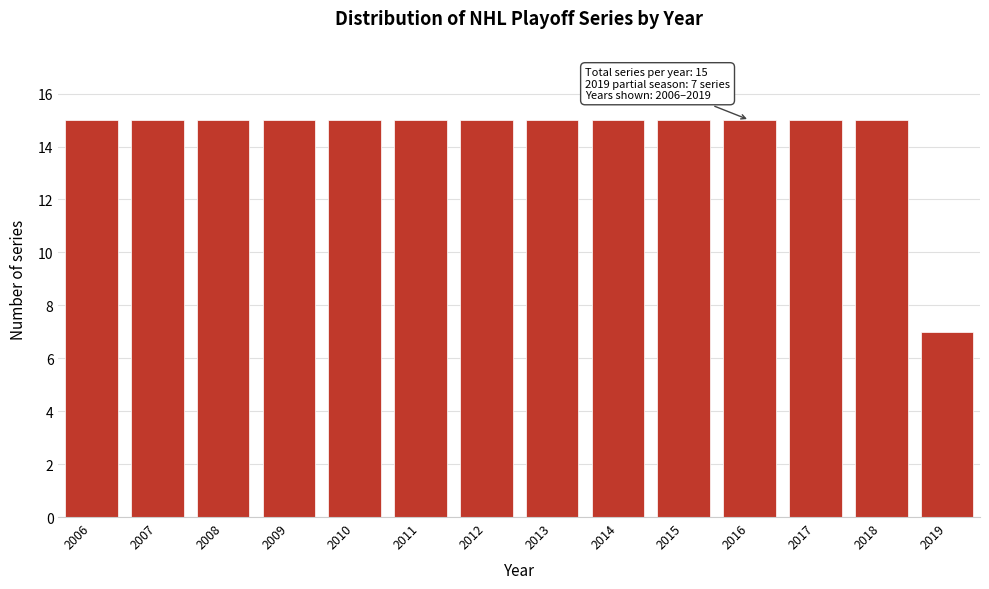

Reading left to right, list all the values displayed in this chart.

2006=15	2007=15	2008=15	2009=15	2010=15	2011=15	2012=15	2013=15	2014=15	2015=15	2016=15	2017=15	2018=15	2019=7